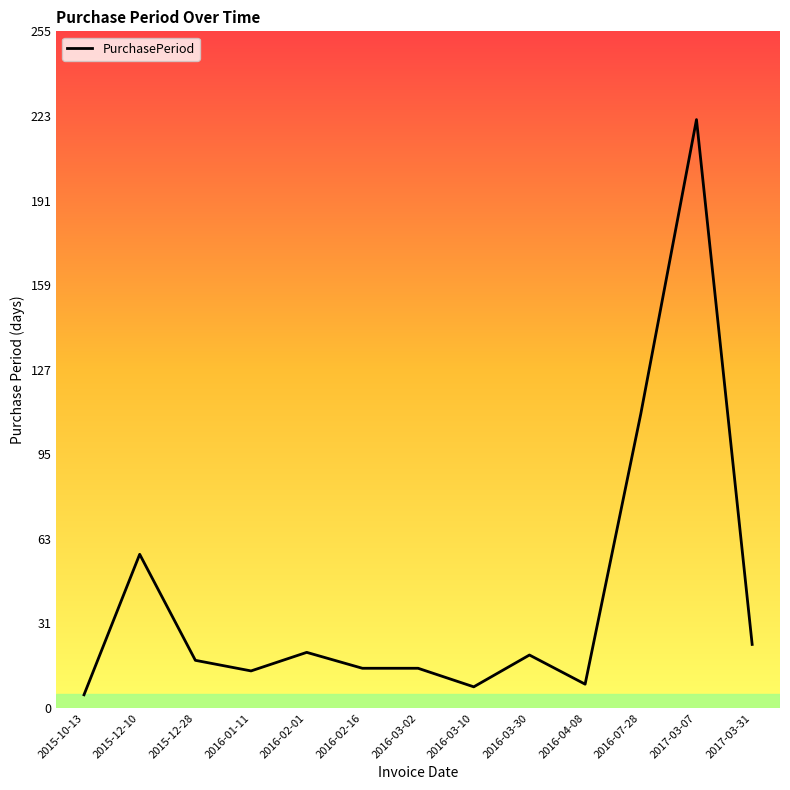

Which has a higher value, 2017-03-07 or 2016-02-16?

2017-03-07